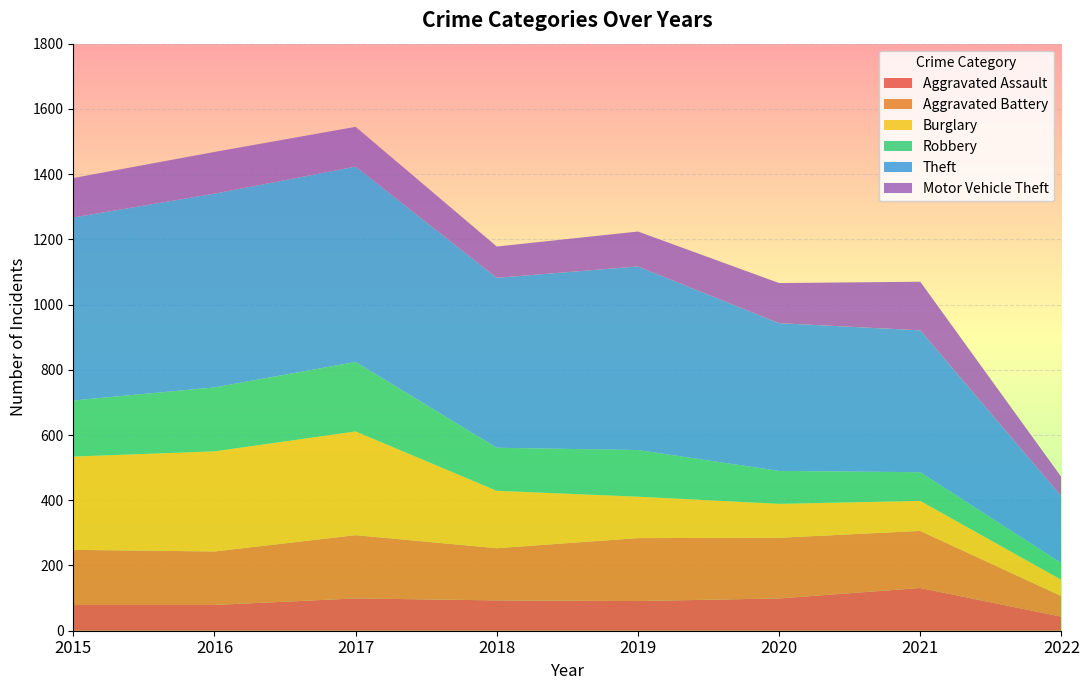

Reading left to right, extract all data points from this chart.

Aggravated Assault: 2015=79	2016=79	2017=99	2018=93	2019=91	2020=99	2021=131	2022=43
Aggravated Battery: 2015=169	2016=164	2017=194	2018=160	2019=193	2020=186	2021=175	2022=63
Burglary: 2015=286	2016=307	2017=318	2018=176	2019=127	2020=104	2021=92	2022=50
Robbery: 2015=172	2016=196	2017=213	2018=132	2019=143	2020=101	2021=88	2022=51
Theft: 2015=561	2016=594	2017=599	2018=521	2019=563	2020=453	2021=435	2022=205
Motor Vehicle Theft: 2015=121	2016=128	2017=122	2018=96	2019=107	2020=123	2021=149	2022=59